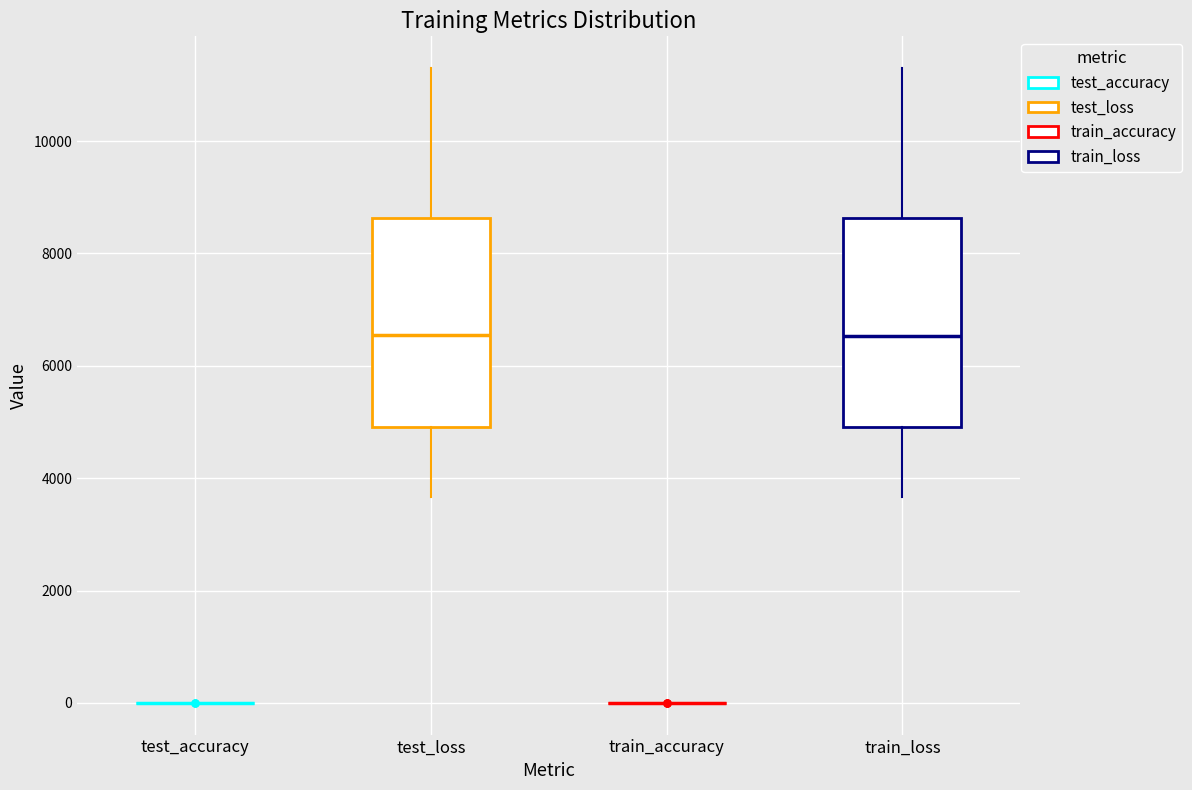

Reading left to right, transcribe this box plot: for each box, give where its median line is, the range the box spans, and where its two whiskers end, as read against the y-axis. The values are not printed on the chart, so give them approximately, as read against the axis.

test_accuracy: box collapsed to a line at 0, whiskers 0 to 0
test_loss: median 6600, box 5000 to 8600, whiskers 3600 to 11200
train_accuracy: box collapsed to a line at 0, whiskers 0 to 0
train_loss: median 6600, box 5000 to 8600, whiskers 3600 to 11200